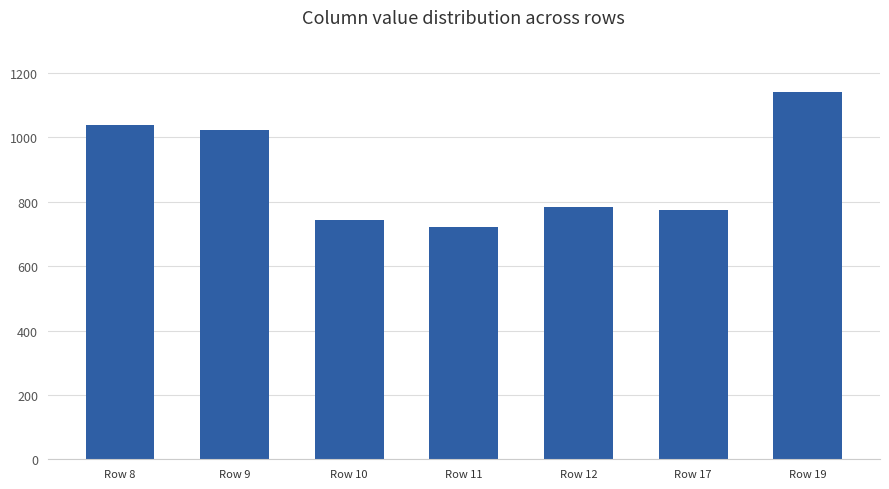

The value at Row 11 is 1184. True or false?

False